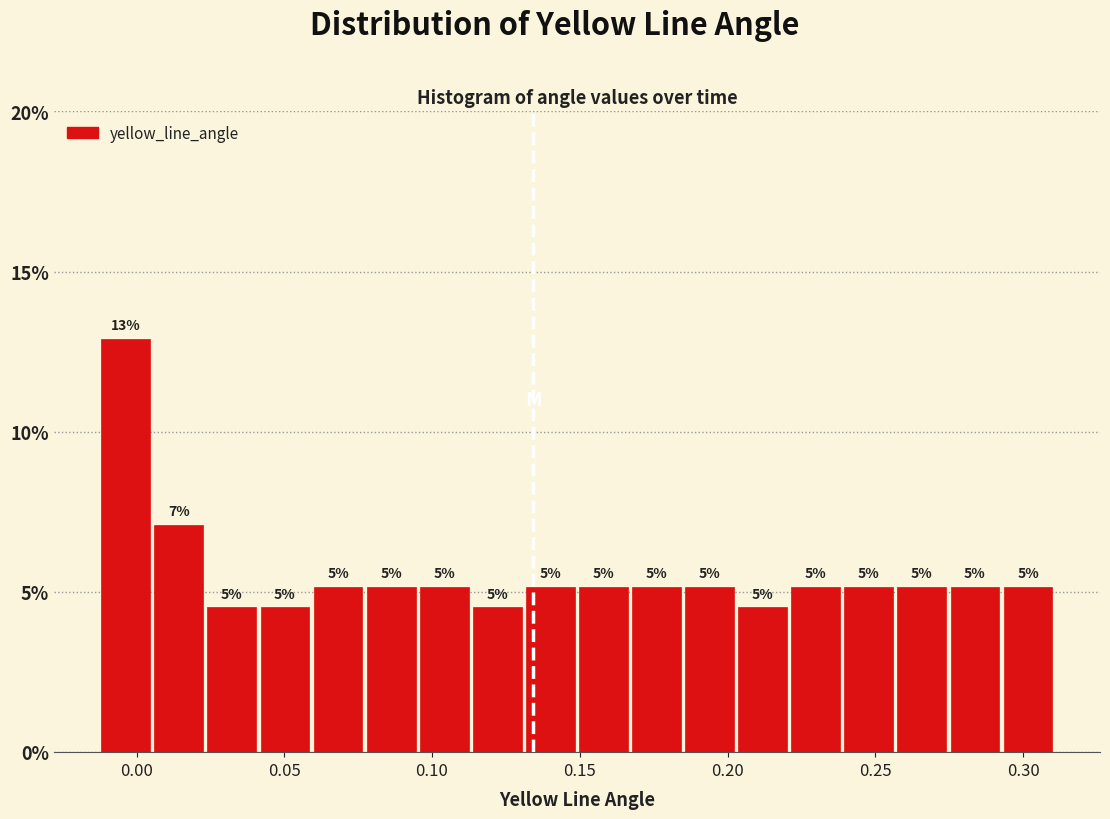

Read against the x-axis, roughly where is the centre of the tallest bar?

-0.005